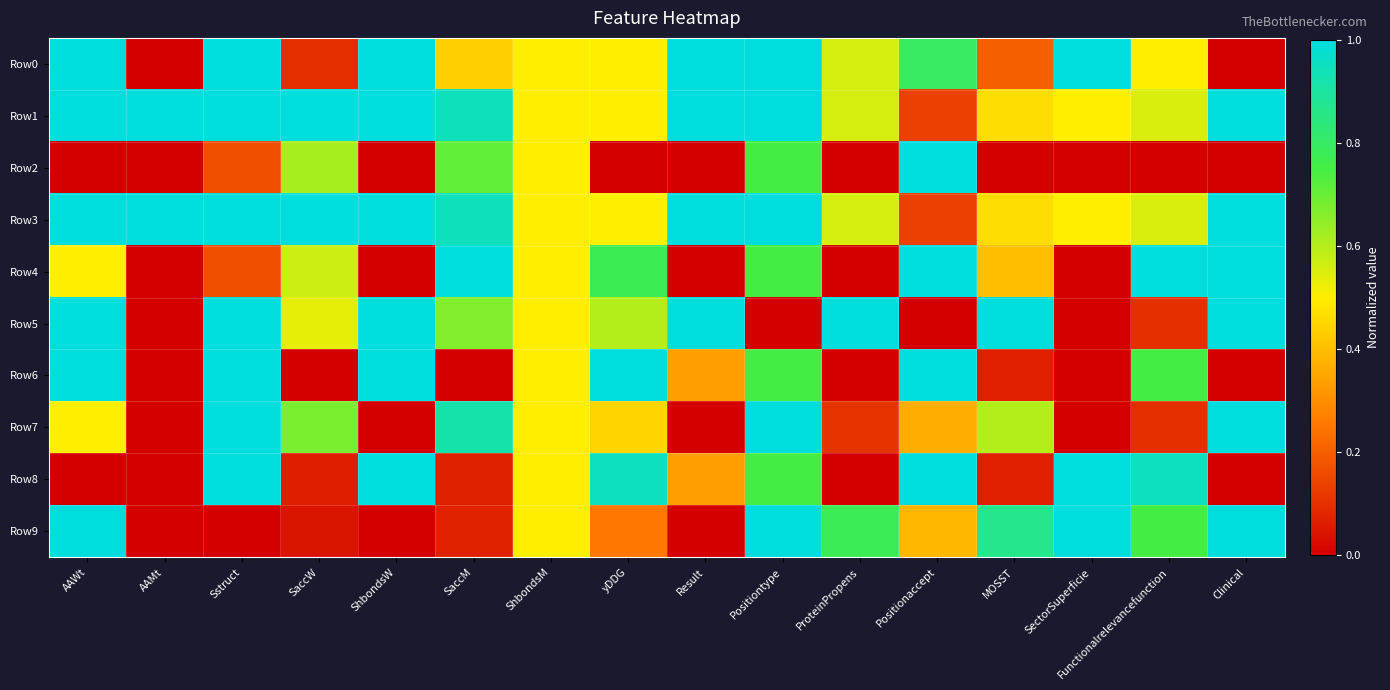

Which series has the largest range (max minus min)?

Row0